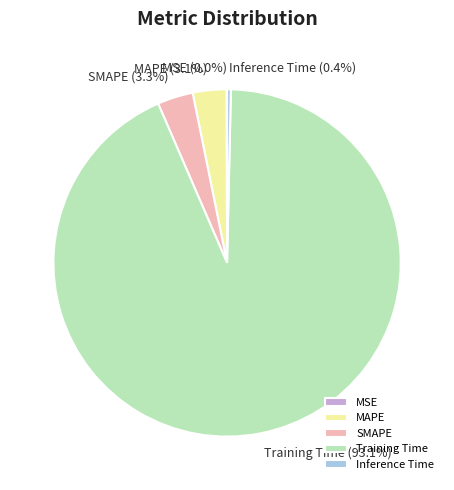

What is the largest slice in the pie chart?

Training Time